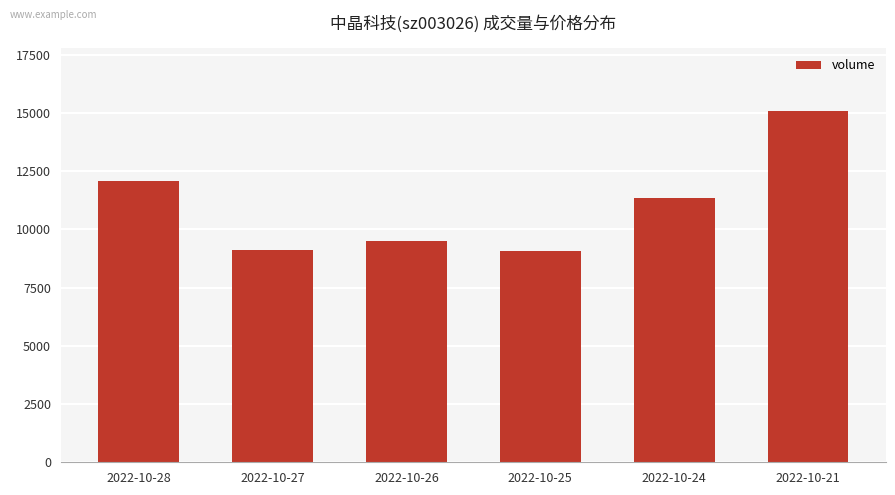

What is the smallest value displayed?

9054